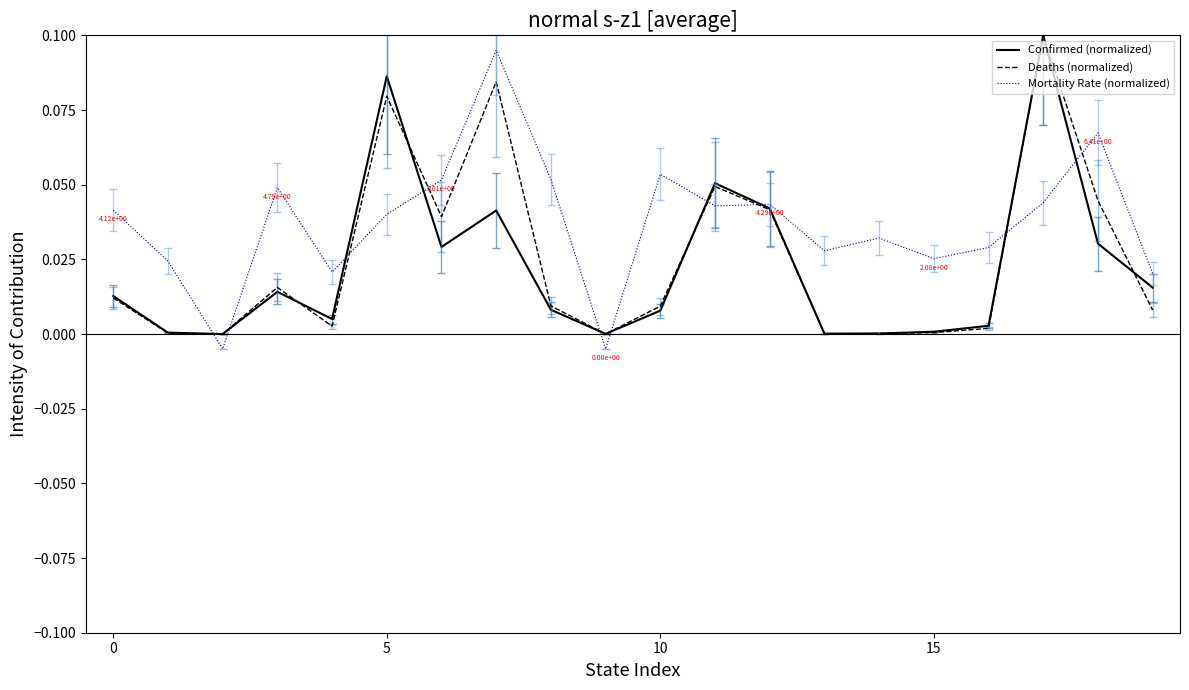

Which series has the widest spread of values?

Confirmed (normalized)